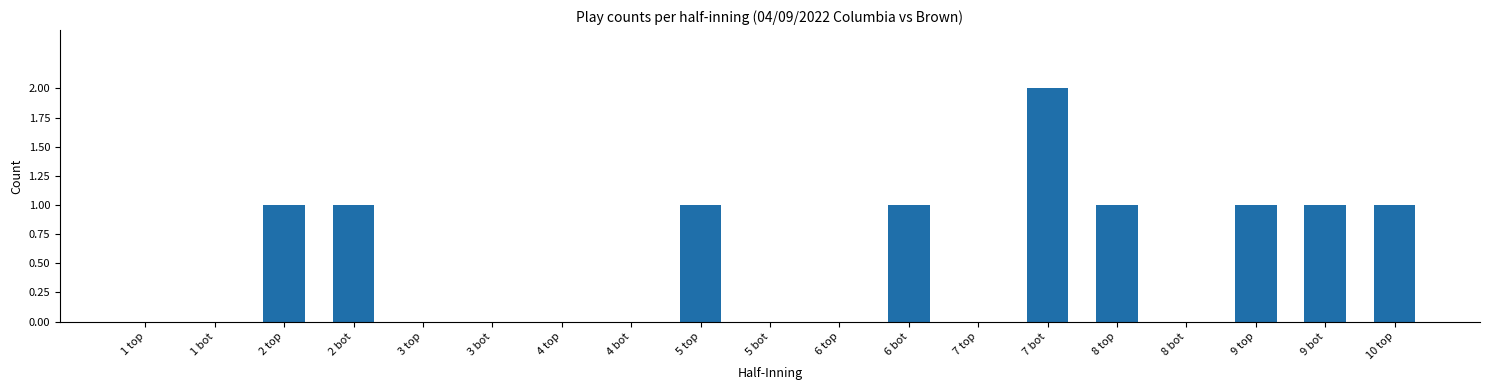

What is the change in value from 1 bot to 6 bot?

+1